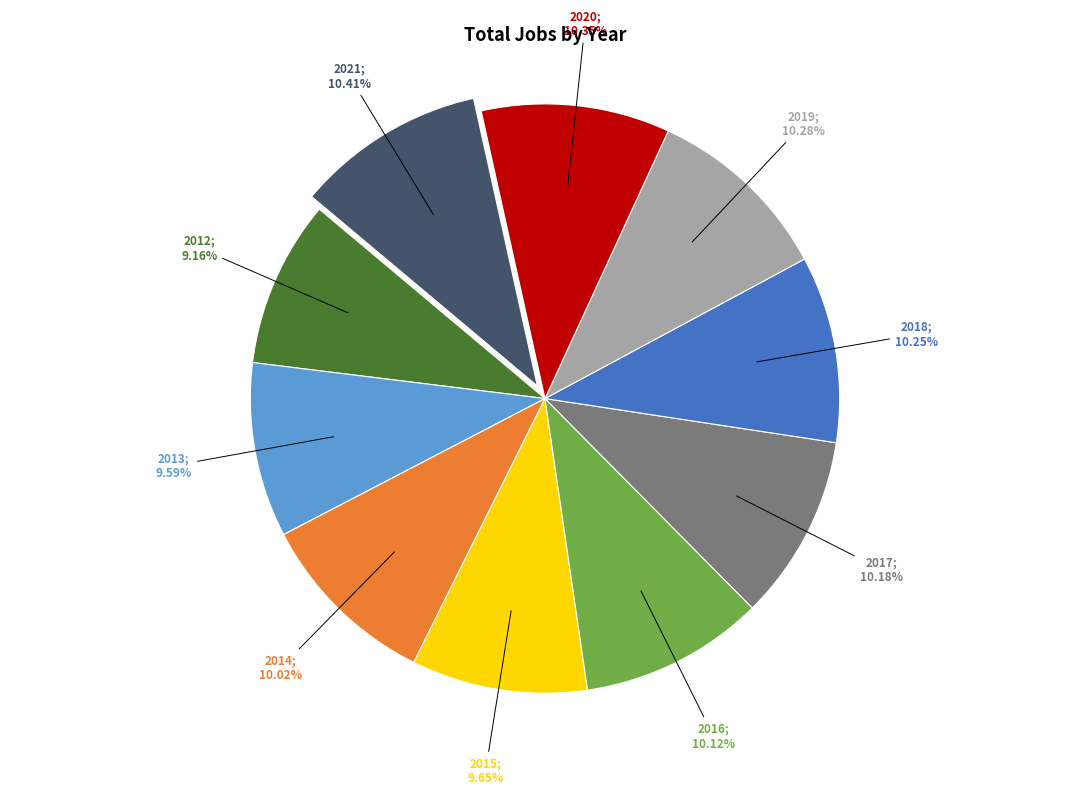

Does any single category account for the majority?

No